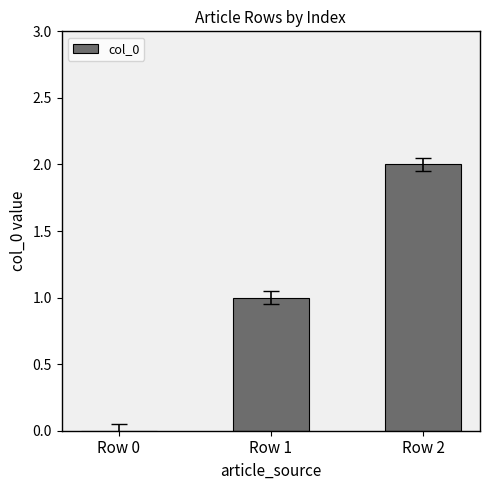

True or false: the data shows 1 at Row 0.

False